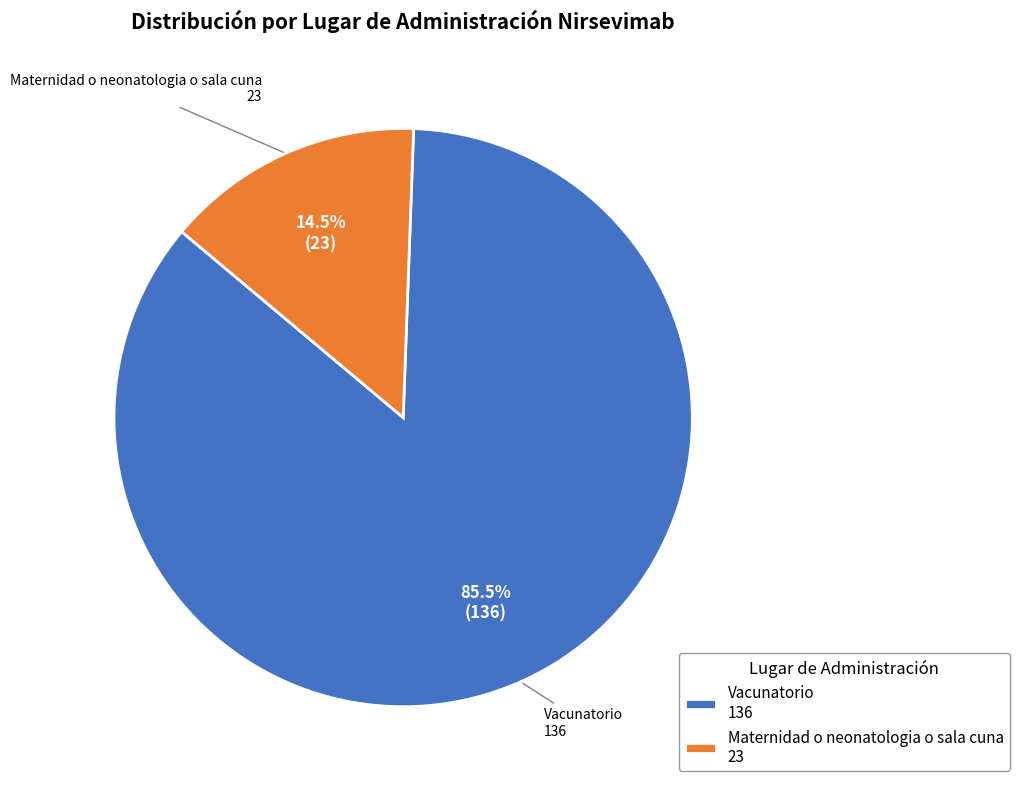

Which has a higher value, Vacunatorio 136 or Maternidad o neonatologia o sala cuna 23?

Vacunatorio 136